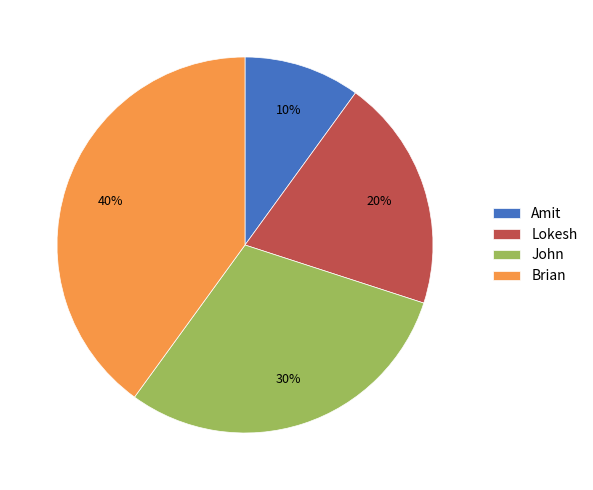

Count the number of slices in the pie.

4